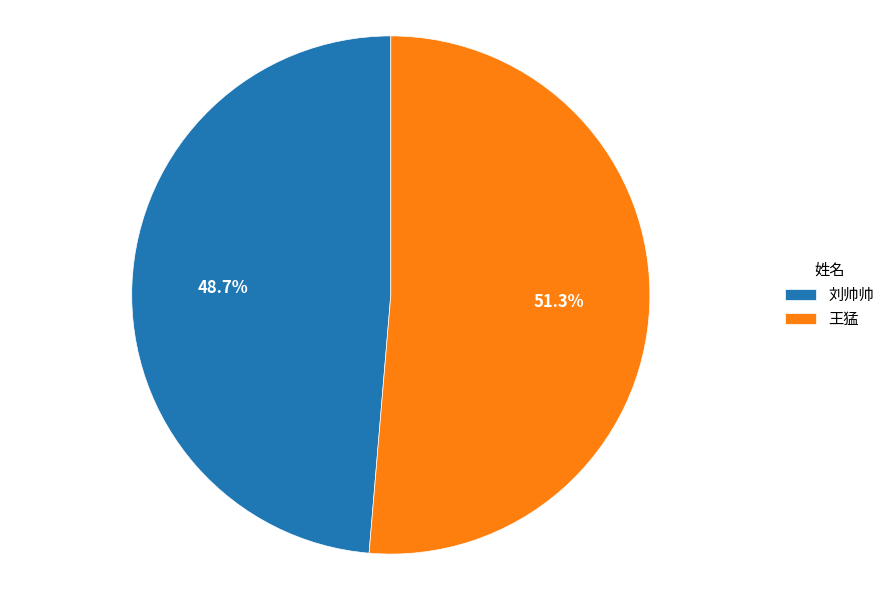

How much of the chart is everything except 刘帅帅?

51.3%